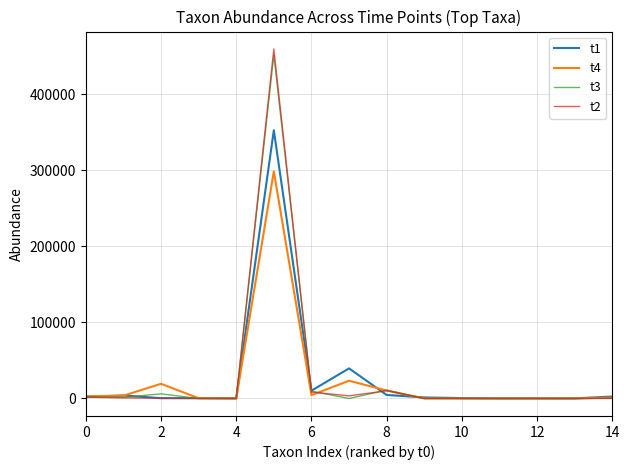

What is the greatest value displayed?

459620